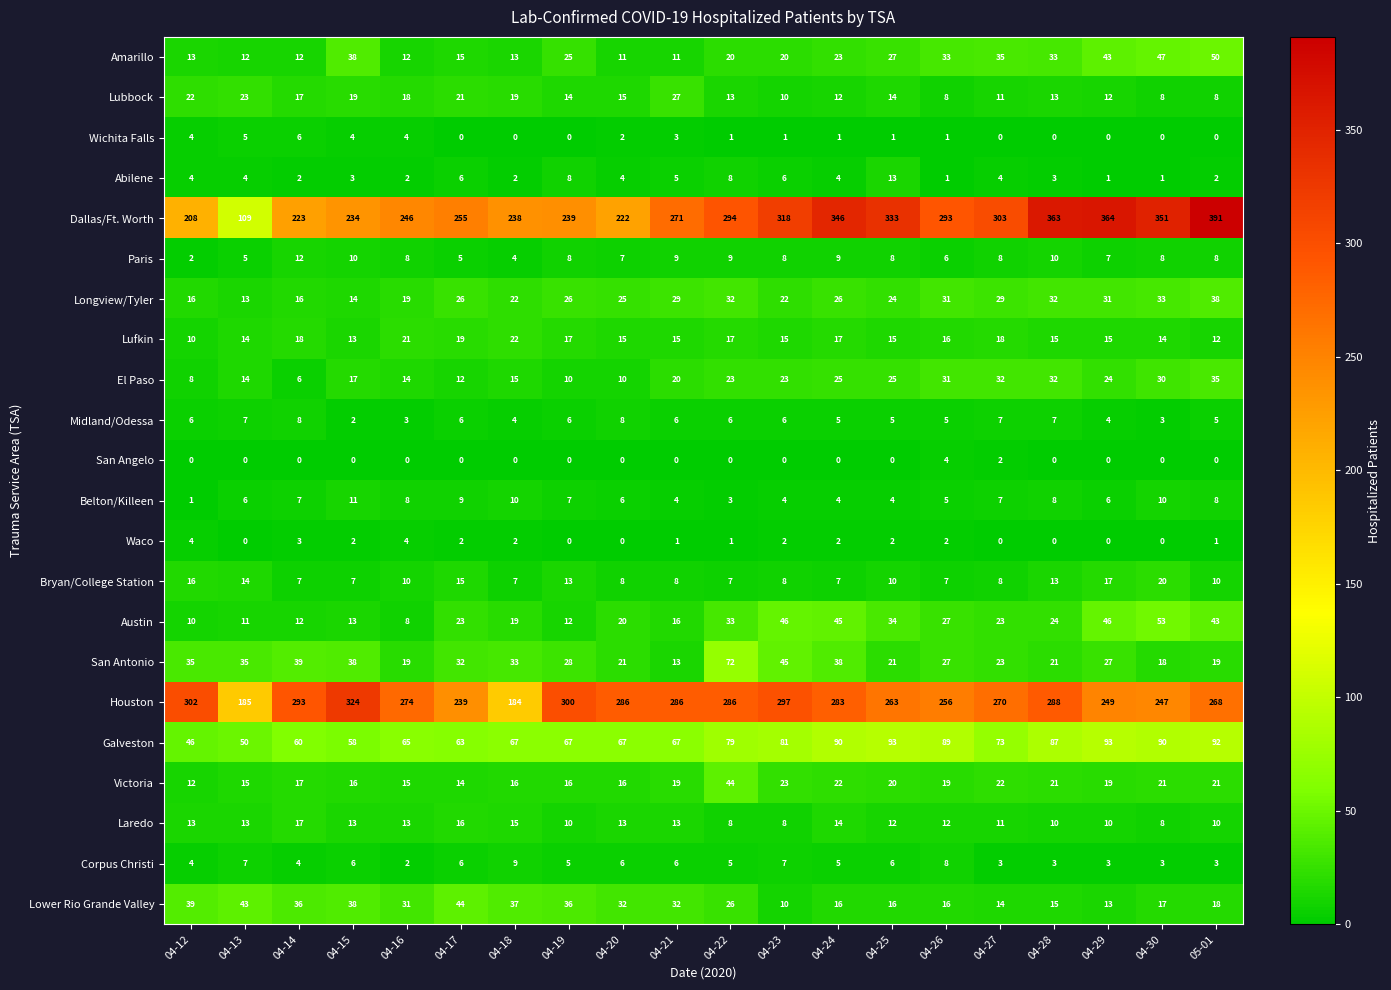

What is the maximum value shown in the chart?

391